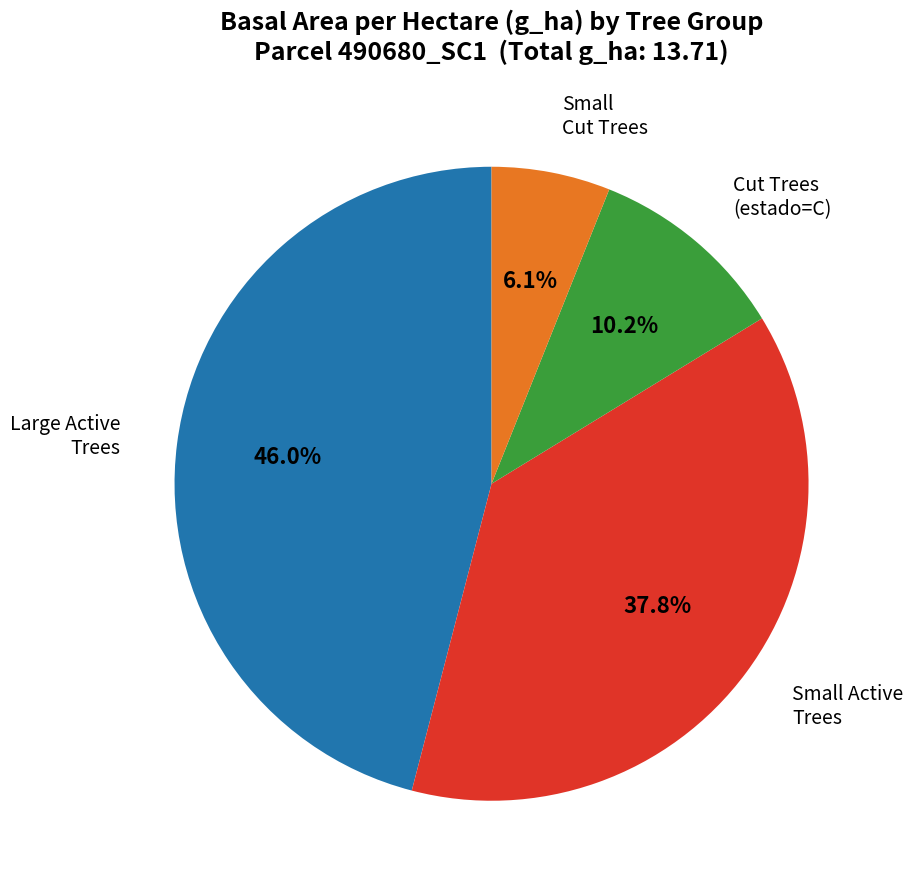

Is there a majority slice in this chart?

No